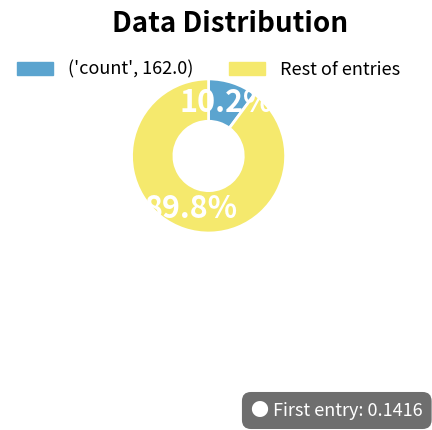

Is there any slice that represents more than half of the pie?

Yes